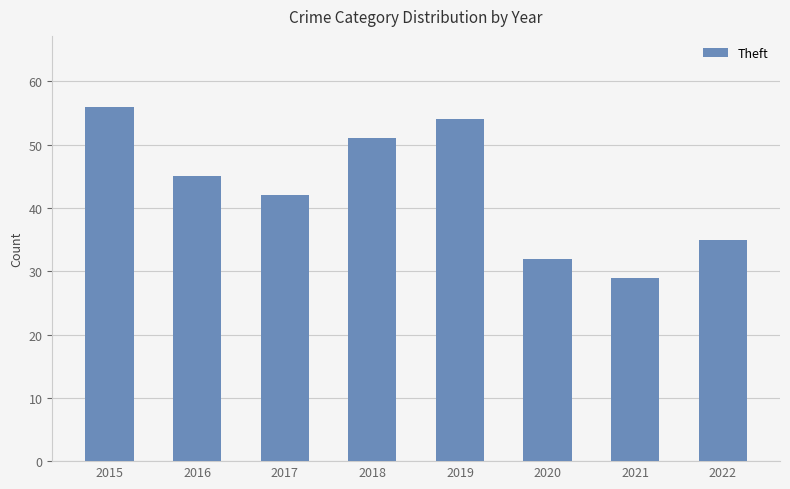

What is the difference between the values at 2019 and 2016?

9